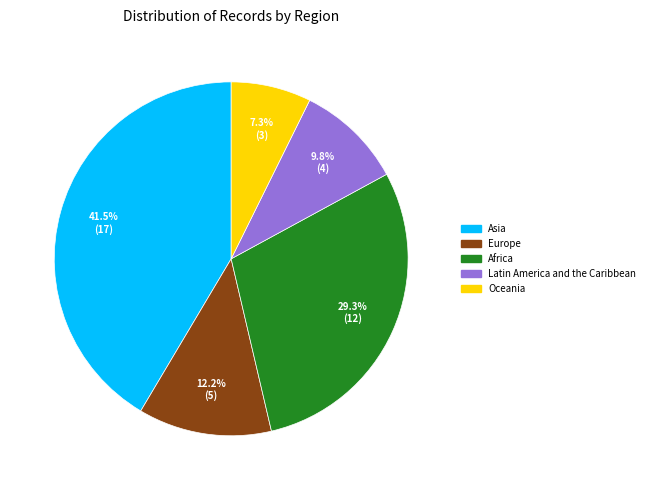

To the nearest percent, what is the difference between the largest and smallest slice percentages?

34%